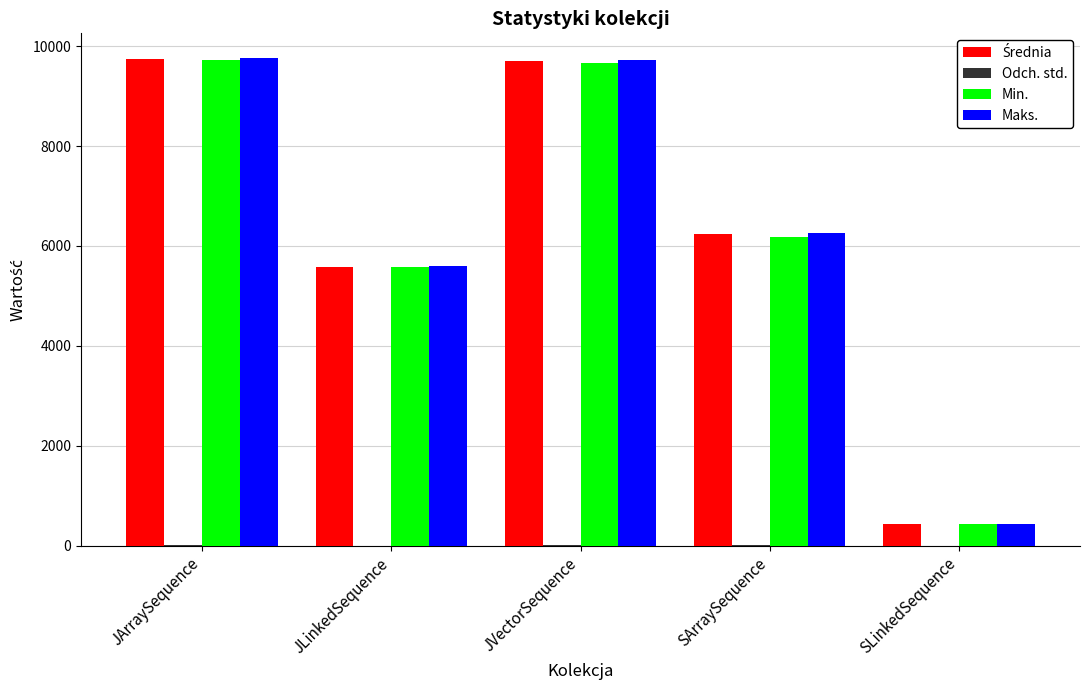

What is the highest value of the Min. series?

9721.0